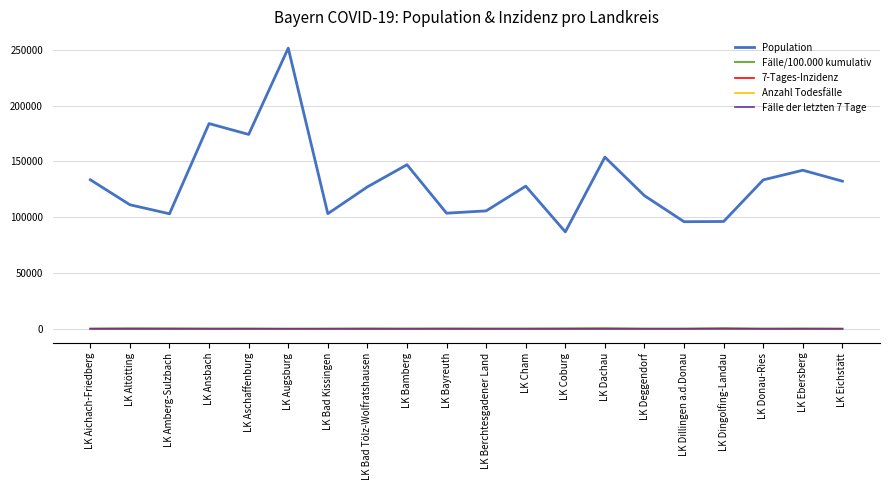

True or false: Population and Fälle/100.000 kumulativ intersect in this chart.

False